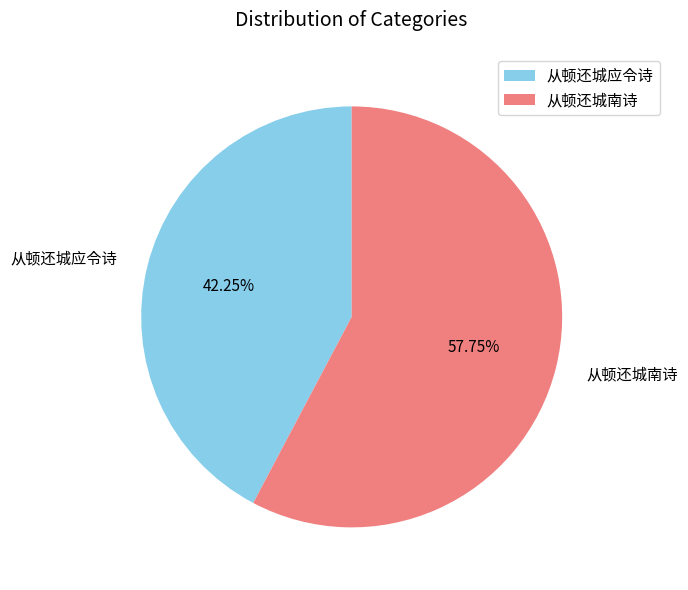

Approximately how many times larger is the value at 从顿还城南诗 compared to 从顿还城应令诗?

1.4